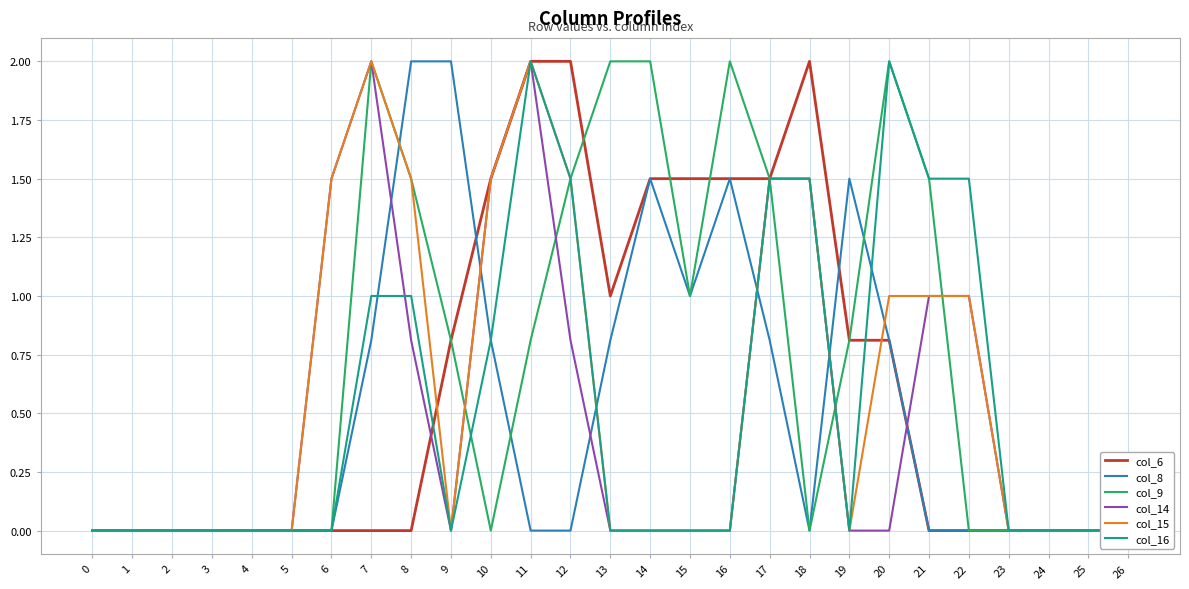

How many categories are shown in the chart?

27